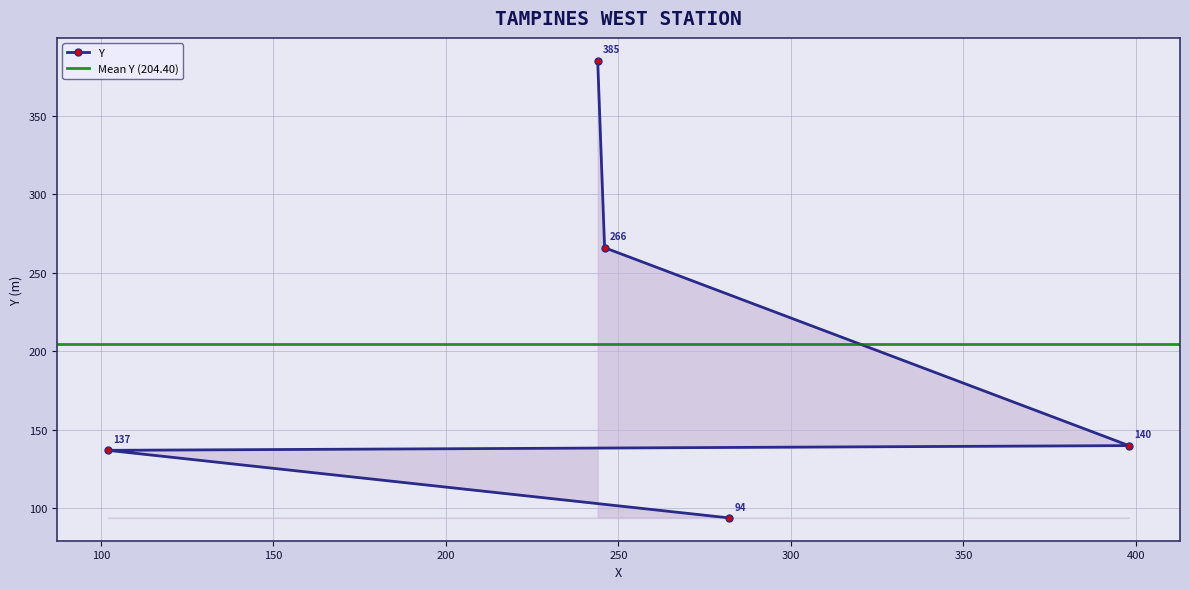

Count the number of values greater than 140.

2